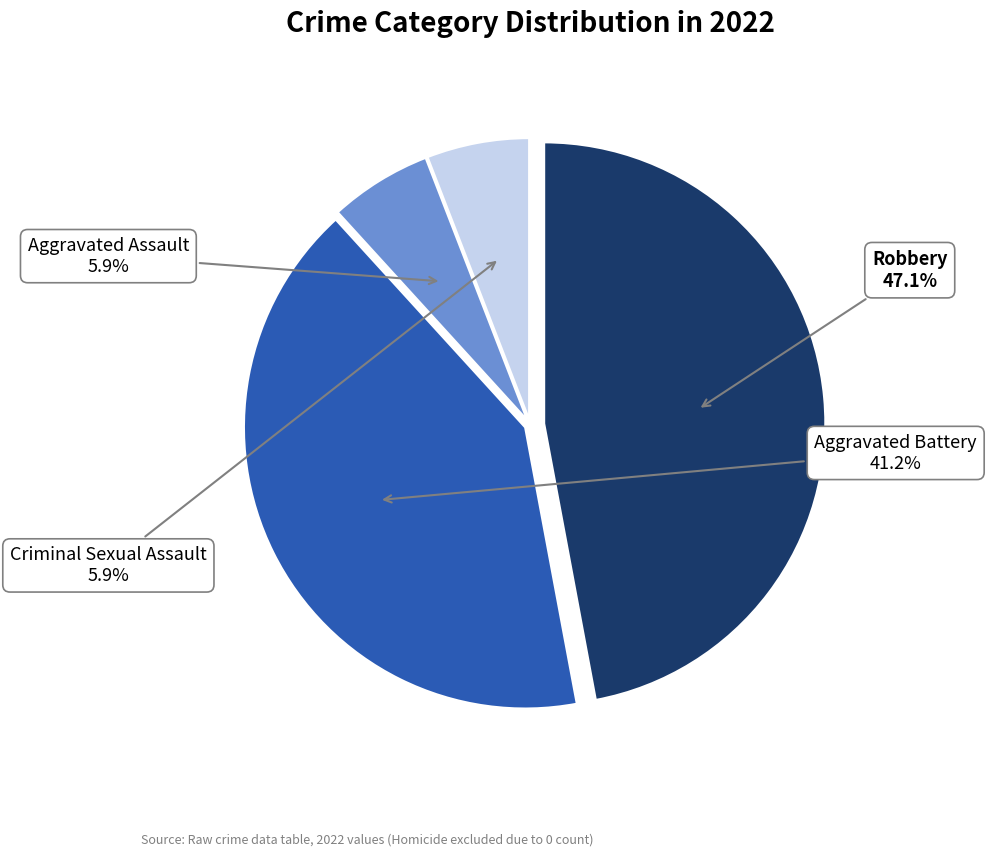

Is there a majority slice in this chart?

No